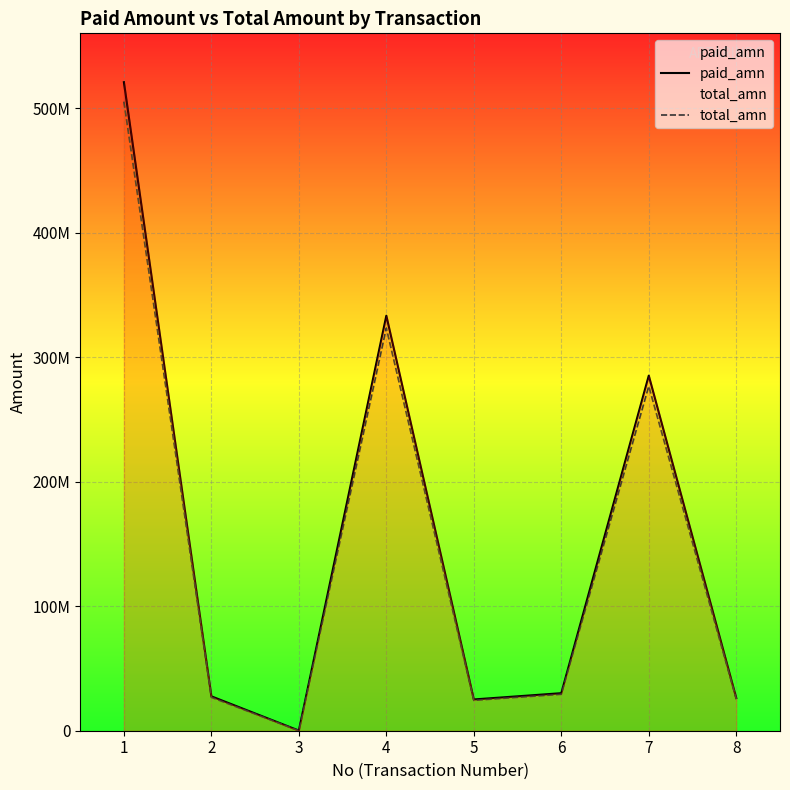

Between 1 and 3, which series saw the biggest shift?

paid_amn